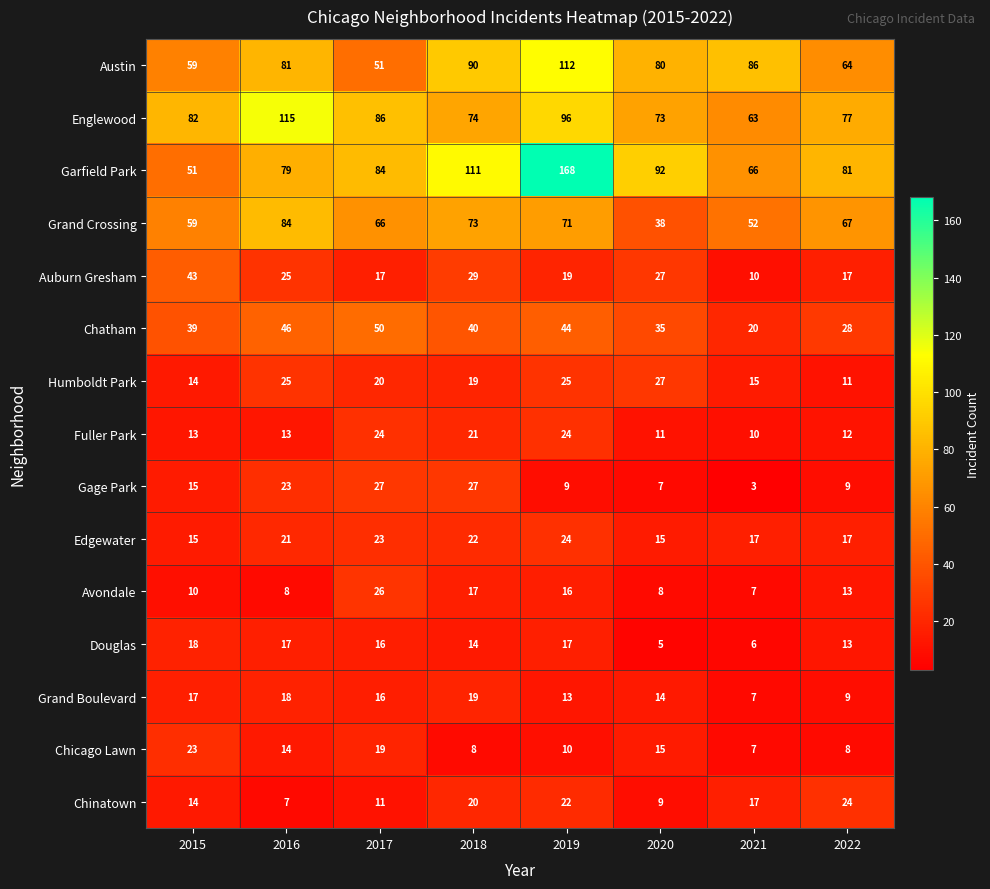

At which category does the chart reach its peak across all series?

2019